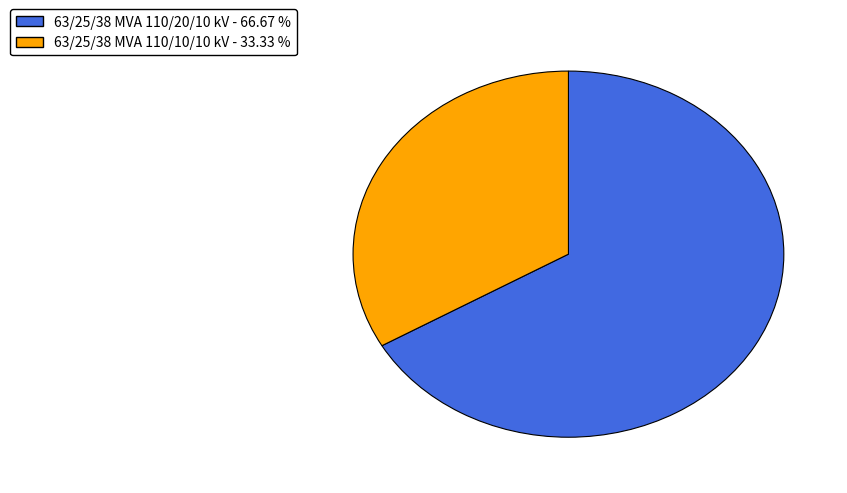

Approximately how many times larger is the value at 63/25/38 MVA 110/20/10 kV compared to 63/25/38 MVA 110/10/10 kV?

2.0